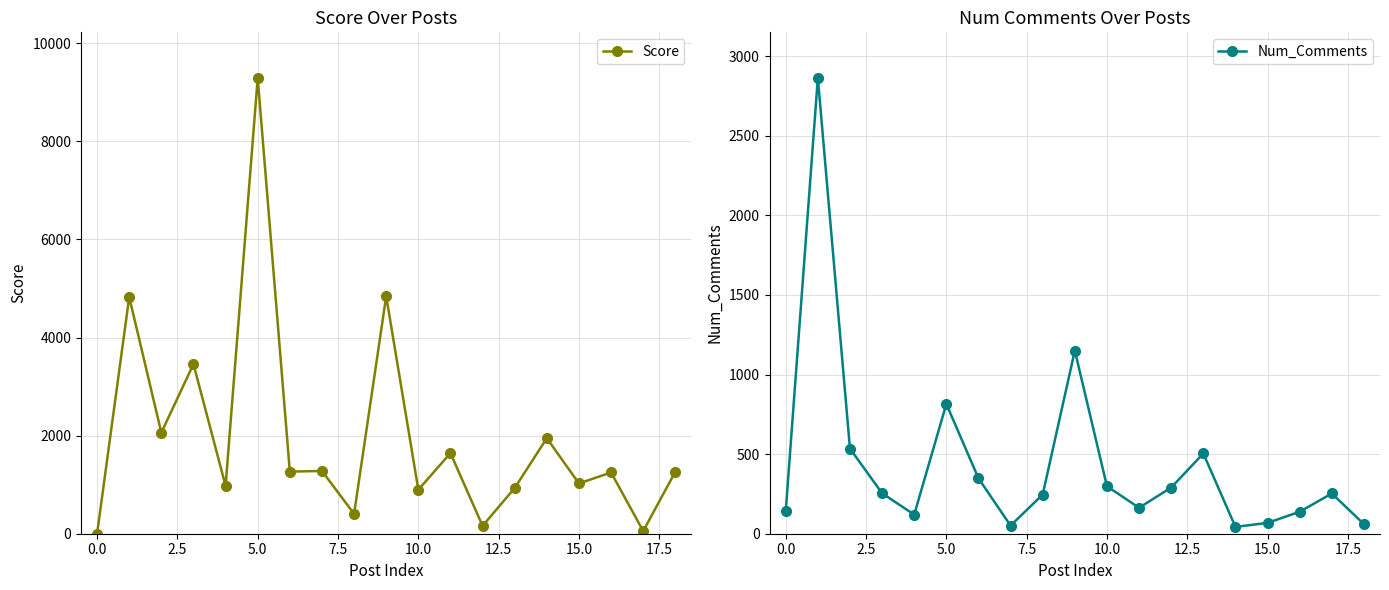

True or false: Score has a value of 2954 at 0.0.

False